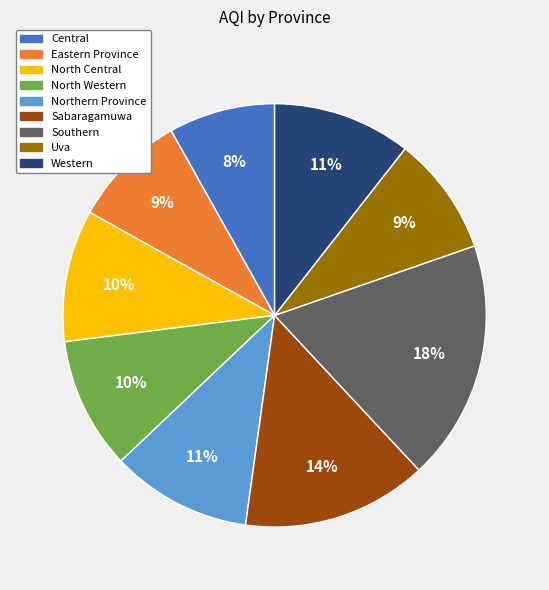

Do Central and Eastern Province together represent more than half of the pie?

No